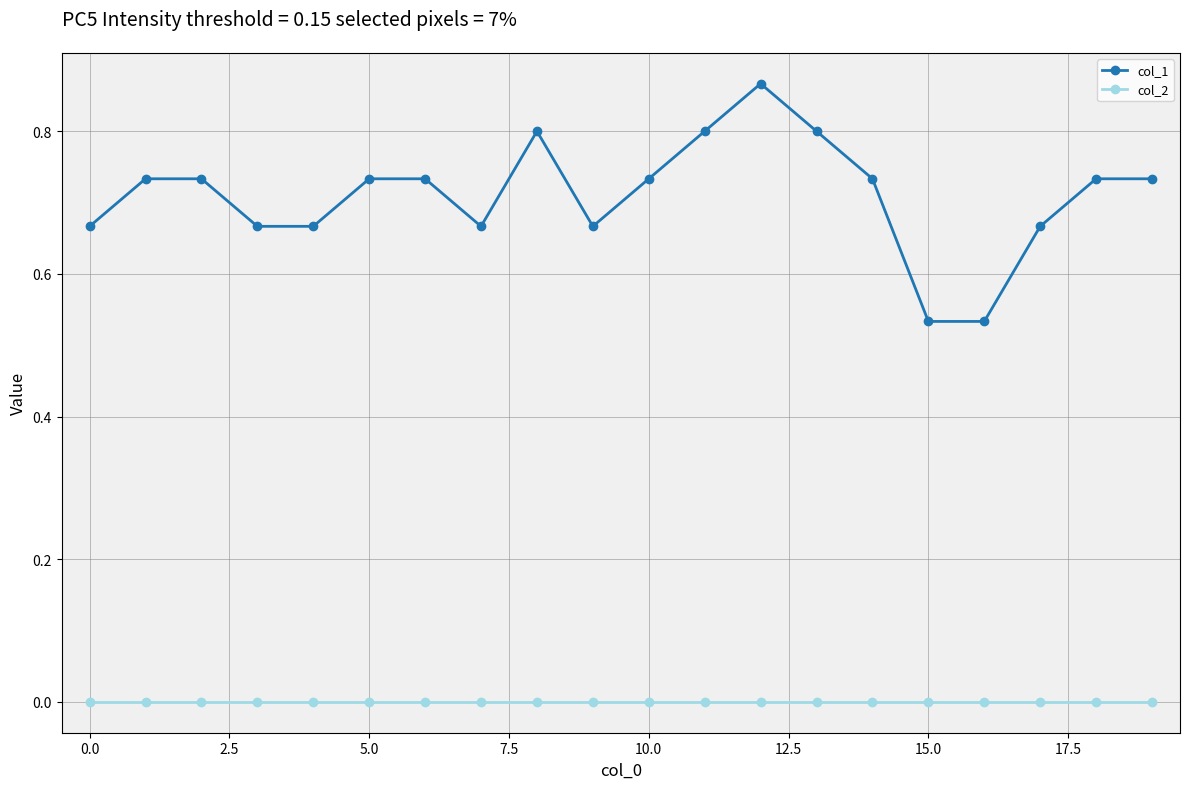

List the series in order of their overall mean, highest first.

col_1, col_2